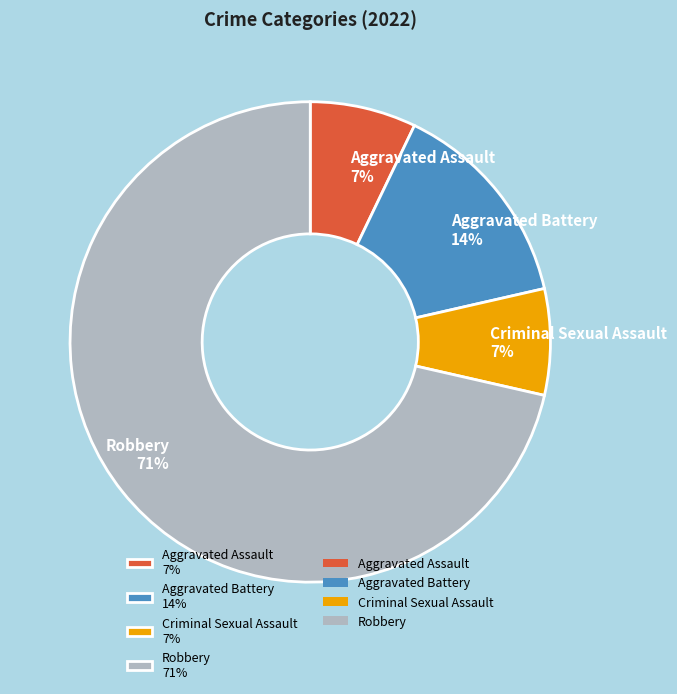

To the nearest percent, what is the average slice percentage?

25%